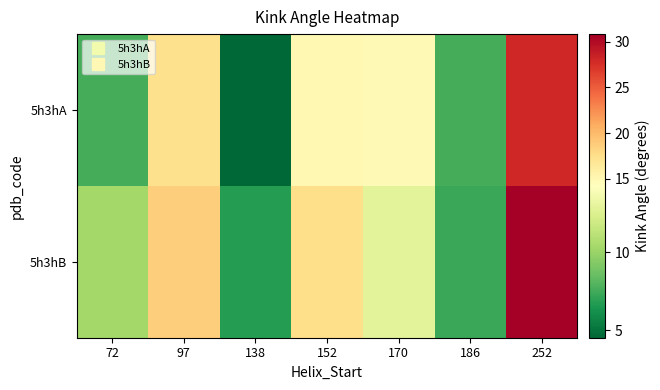

Reading right to left, transcribe all the data shown in this chart.

5h3hA: 252=28.0	186=7.6	170=14.8	152=15.0	138=4.5	97=17.3	72=7.6
5h3hB: 252=30.8	186=7.3	170=12.8	152=17.6	138=6.7	97=18.7	72=10.4